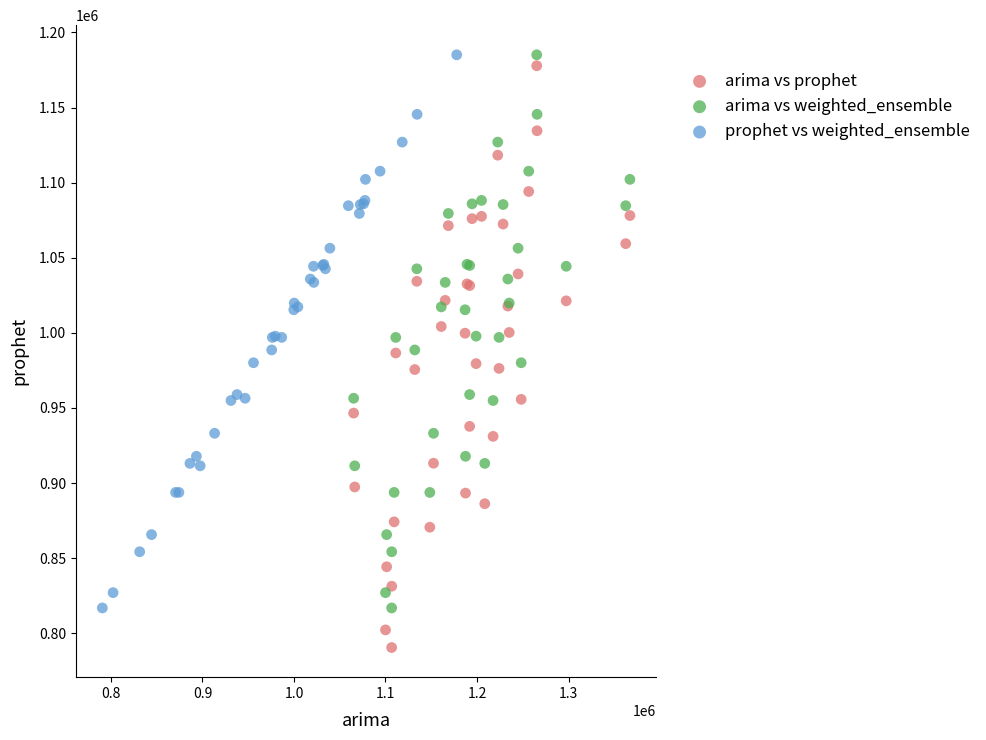

Which series contains the lowest Y value?

arima vs prophet